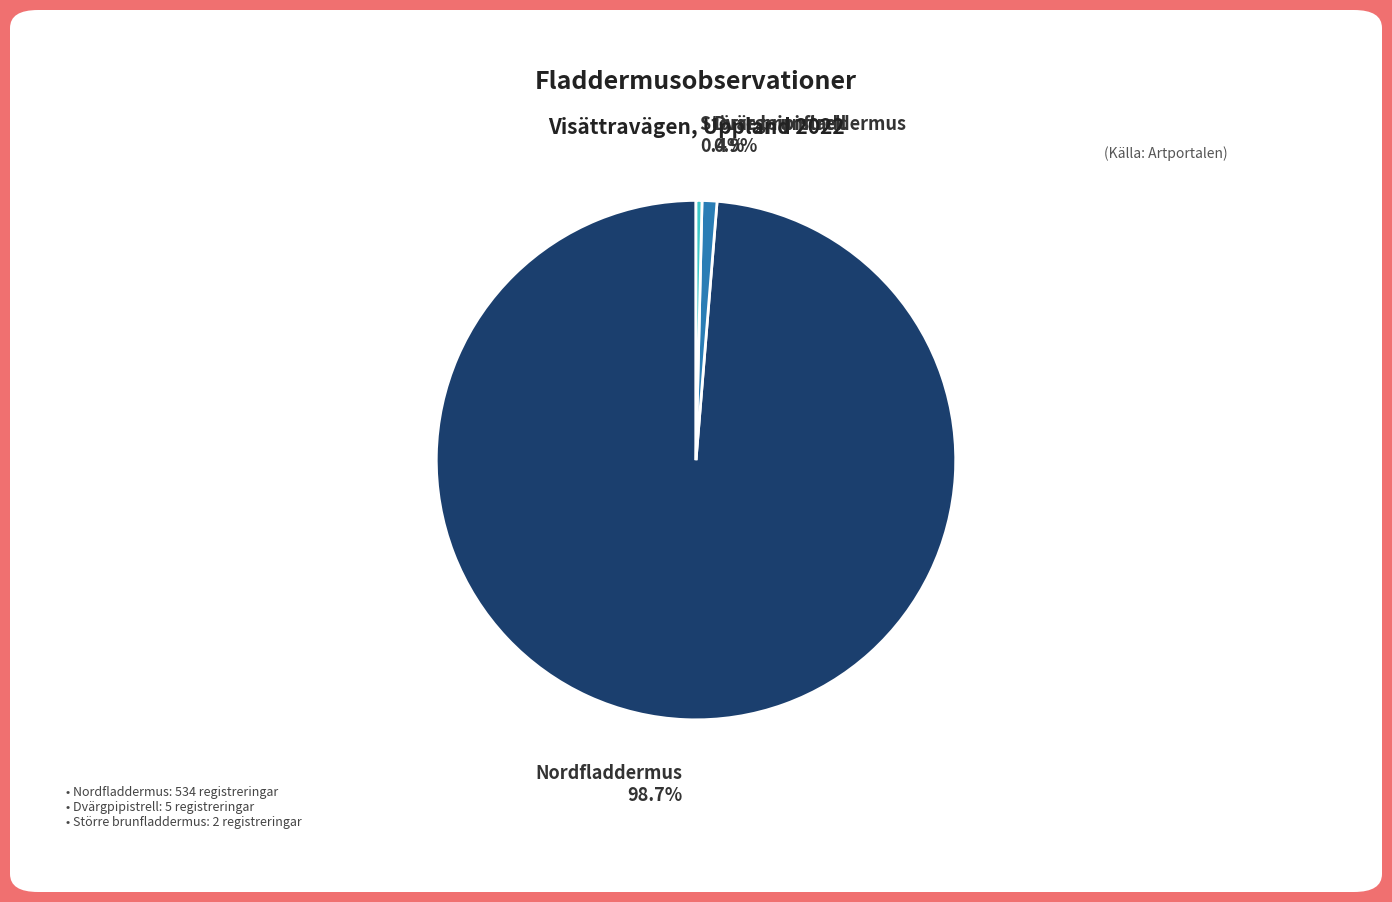

Combined, what portion of the pie is Nordfladdermus and Dvärgpipistrell?

99.6%